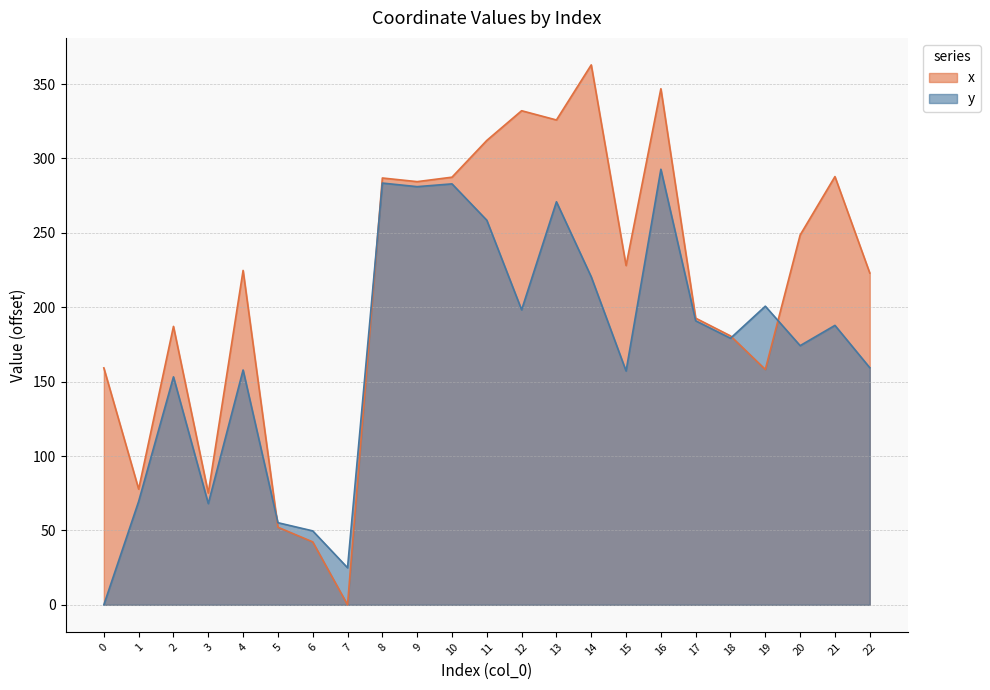

How many times do y and x cross each other?

4